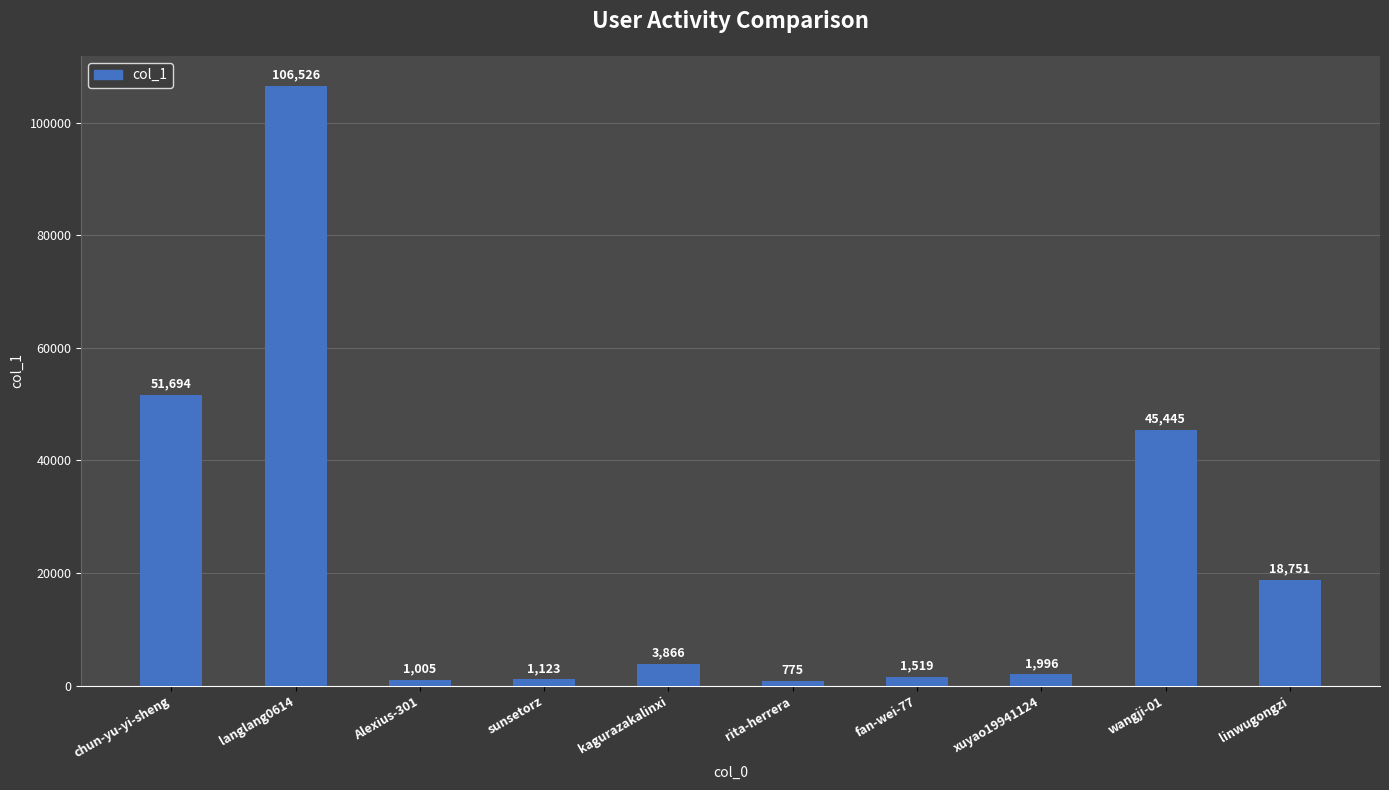

The value at linwugongzi is 11839. True or false?

False